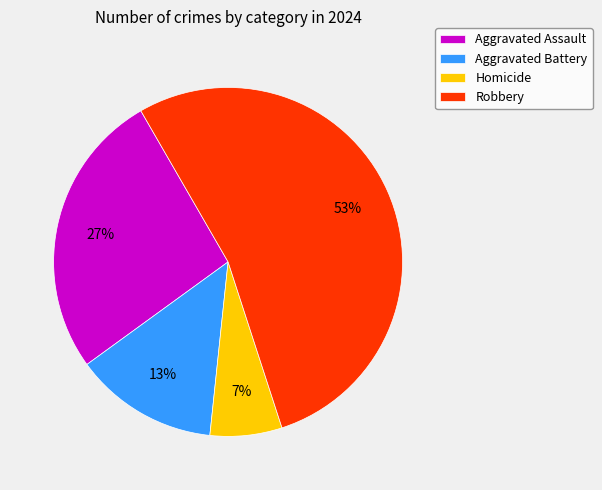

What percentage is the Robbery slice, to the nearest percent?

53%